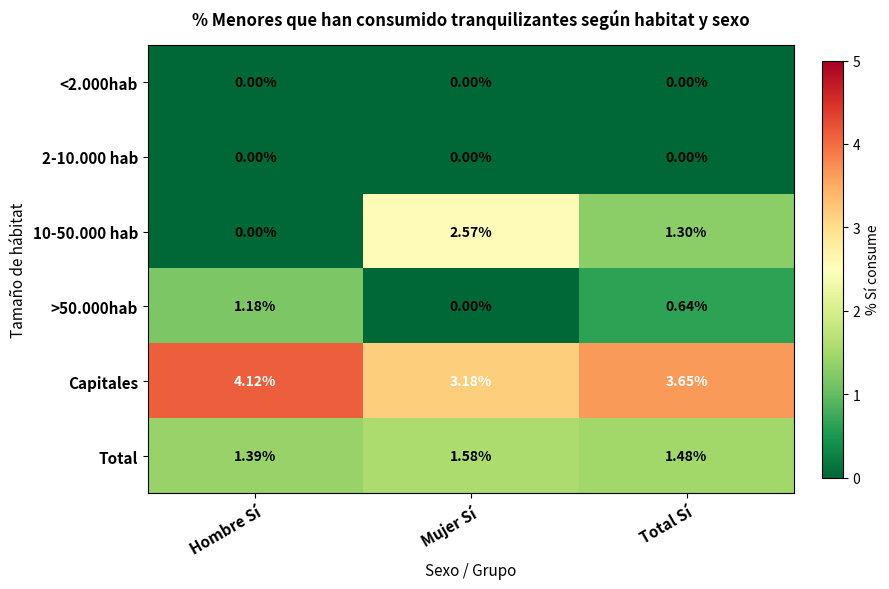

Which category has the lowest value in the >50.000hab series?

Mujer Sí